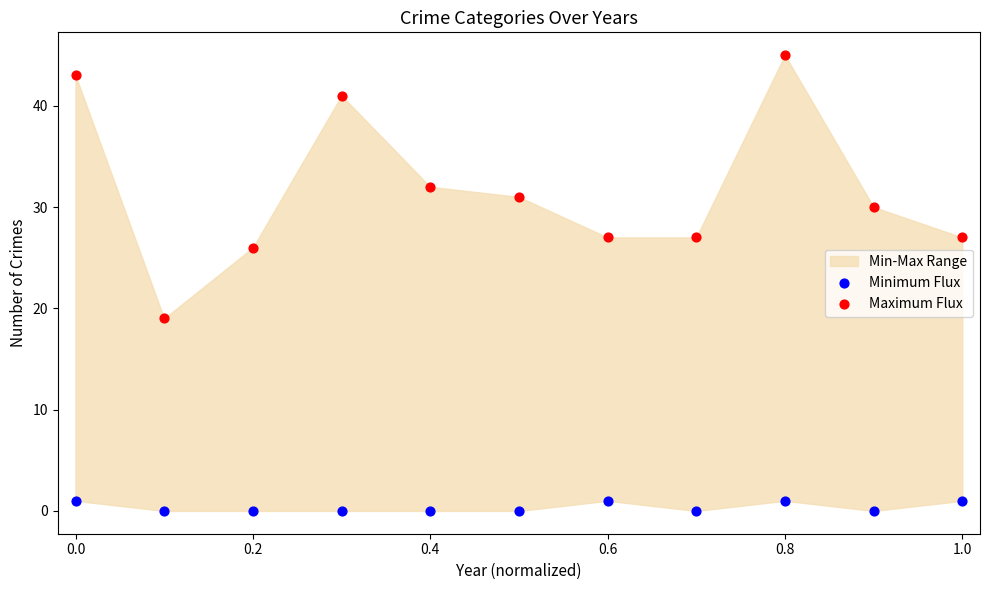

Which series contains the lowest Y value?

Minimum Flux